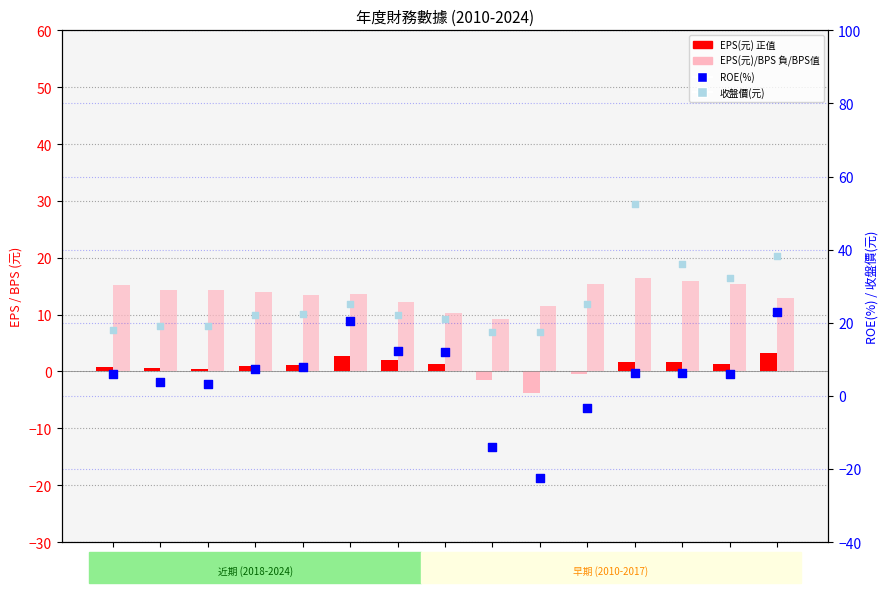

Which series has the largest total across all categories?

收盤價(元)